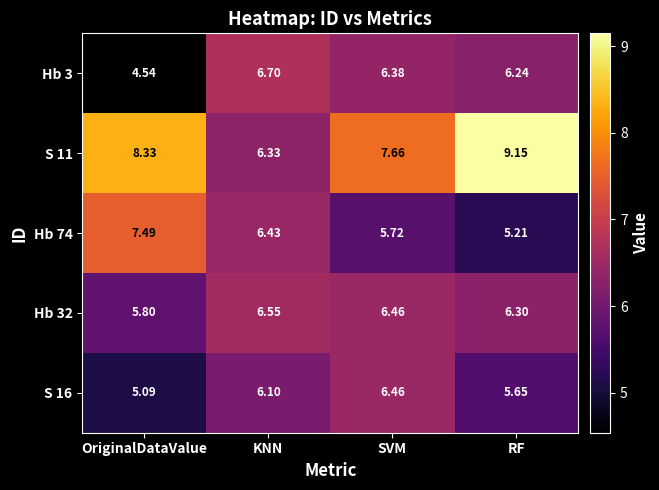

How many values in the S 16 series are below 6?

2